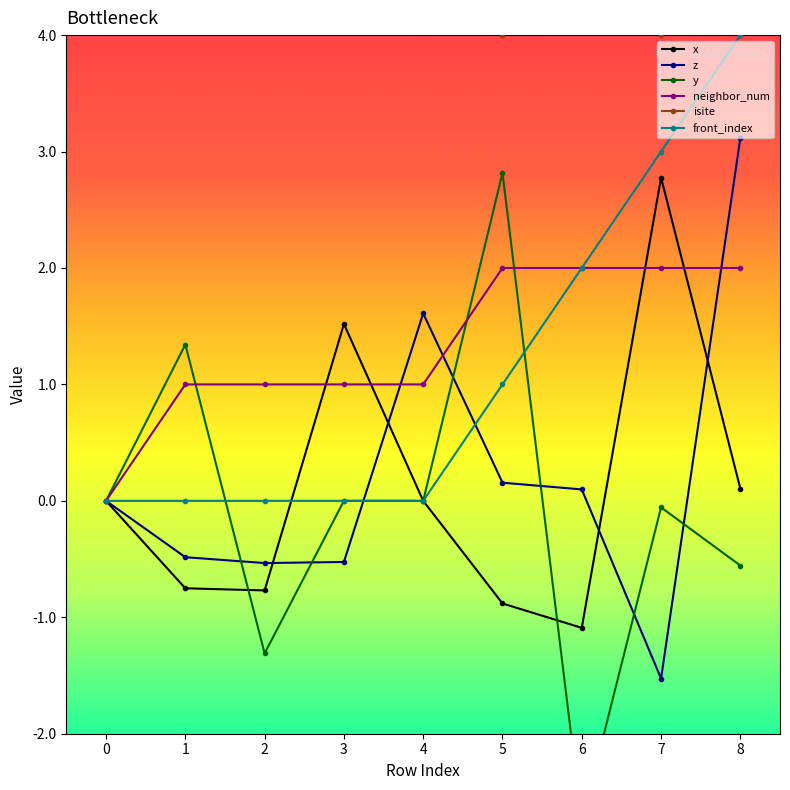

What are all the series names shown in the legend?

x, z, y, neighbor_num, isite, front_index